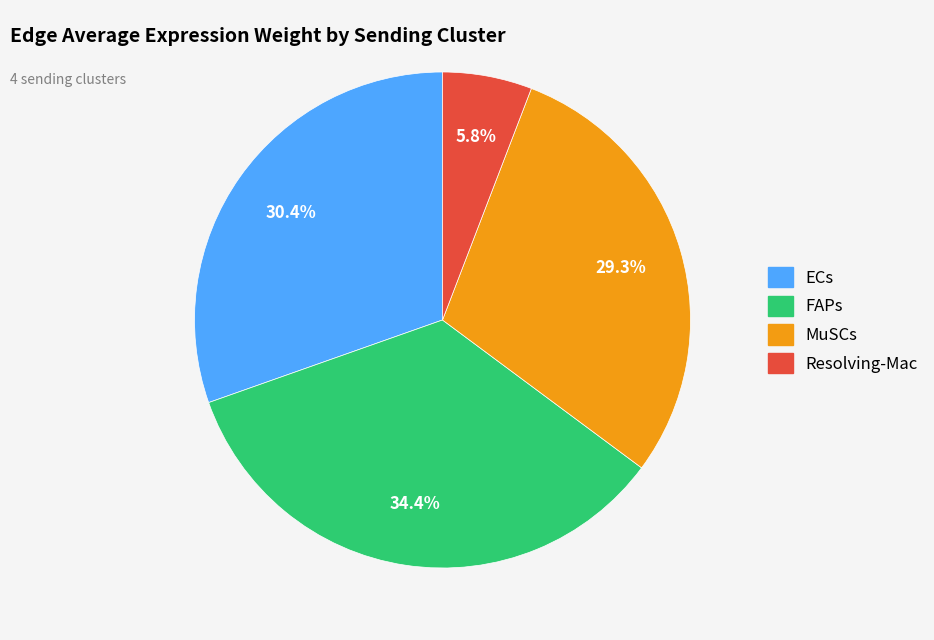

To the nearest percent, what percentage of the pie is Resolving-Mac?

6%